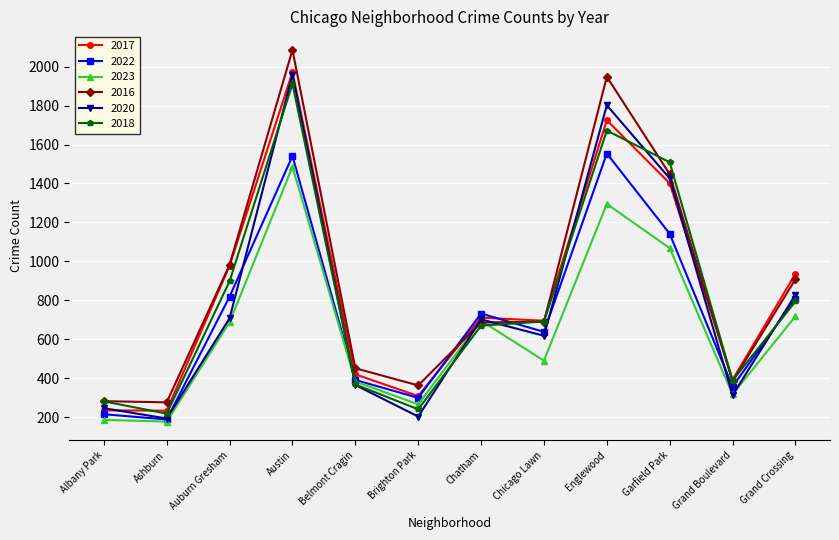

Where is the first local minimum for 2018?

Ashburn